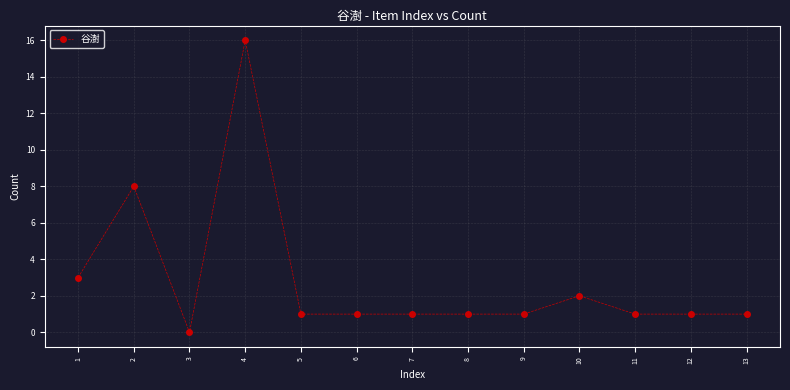

Where is the first local maximum?

2